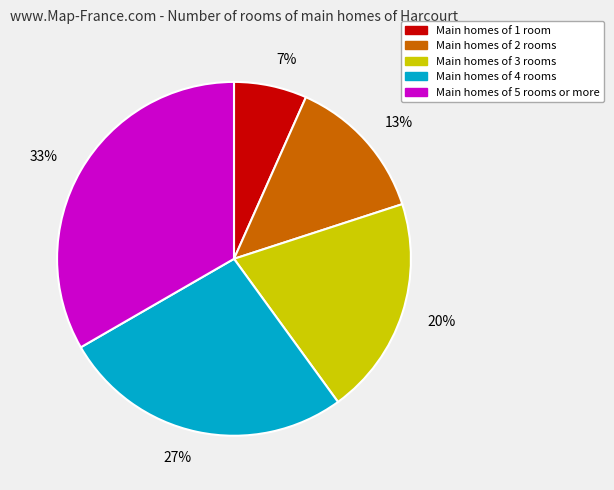

Does any single category account for the majority?

No